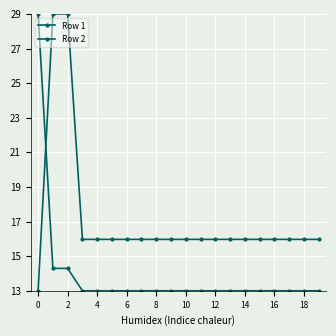

Reading left to right, transcribe all the data shown in this chart.

Row 1: 13.0	29.0	29.0	16.0	16.0	16.0	16.0	16.0	16.0	16.0	16.0	16.0	16.0	16.0	16.0	16.0	16.0	16.0	16.0	16.0
Row 2: 29.0	14.3	14.3	13.0	13.0	13.0	13.0	13.0	13.0	13.0	13.0	13.0	13.0	13.0	13.0	13.0	13.0	13.0	13.0	13.0